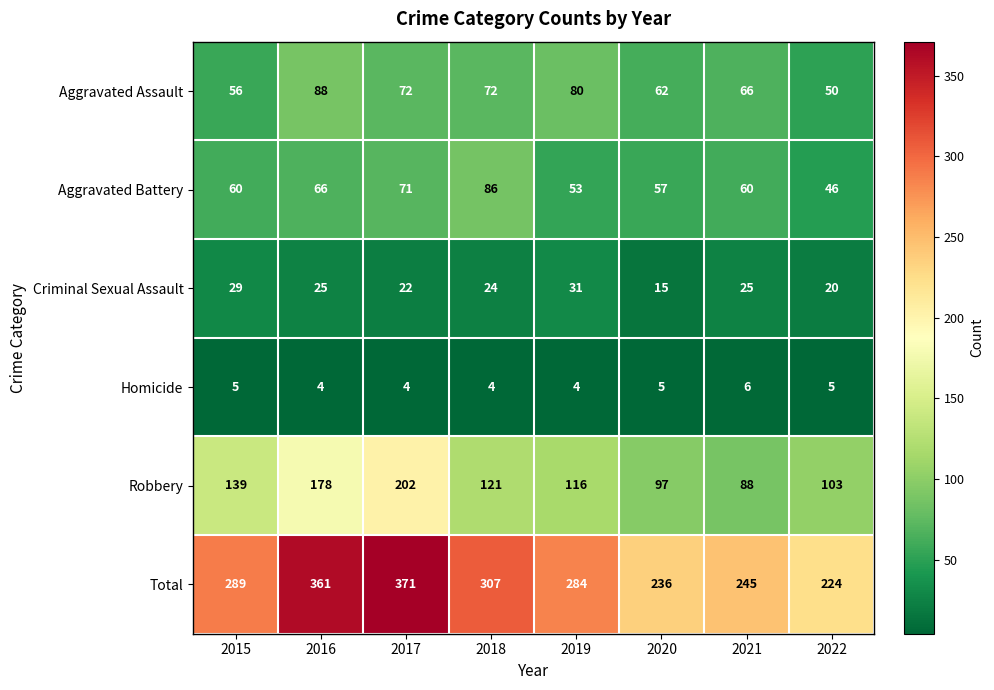

What is the smallest value displayed?

4